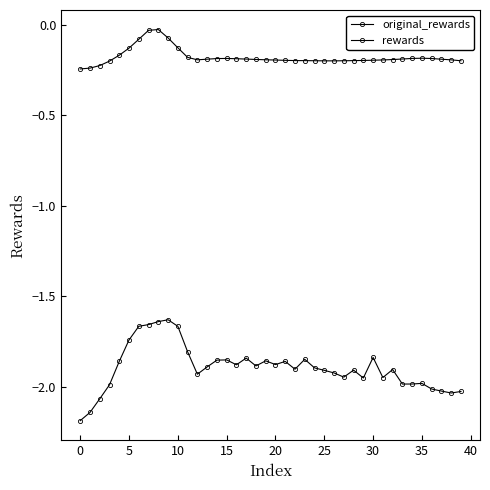

Reading left to right, extract all data points from this chart.

original_rewards: -0.2	-0.2	-0.2	-0.2	-0.2	-0.1	-0.1	-0.0	-0.0	-0.1	-0.1	-0.2	-0.2	-0.2	-0.2	-0.2	-0.2	-0.2	-0.2	-0.2	-0.2	-0.2	-0.2	-0.2	-0.2	-0.2	-0.2	-0.2	-0.2	-0.2	-0.2	-0.2	-0.2	-0.2	-0.2	-0.2	-0.2	-0.2	-0.2	-0.2
rewards: -2.2	-2.1	-2.1	-2.0	-1.9	-1.7	-1.7	-1.7	-1.6	-1.6	-1.7	-1.8	-1.9	-1.9	-1.9	-1.9	-1.9	-1.8	-1.9	-1.9	-1.9	-1.9	-1.9	-1.8	-1.9	-1.9	-1.9	-1.9	-1.9	-2.0	-1.8	-1.9	-1.9	-2.0	-2.0	-2.0	-2.0	-2.0	-2.0	-2.0